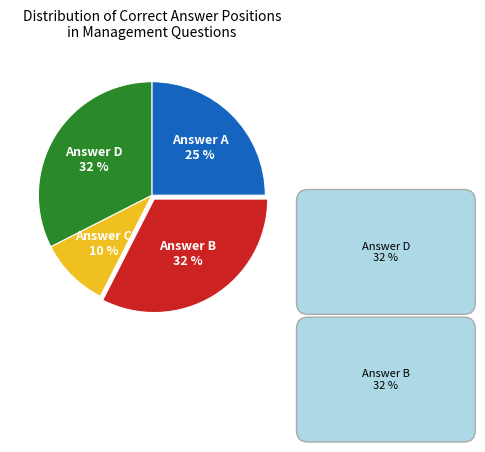

To the nearest percent, what is the difference between the largest and smallest slice percentages?

22%